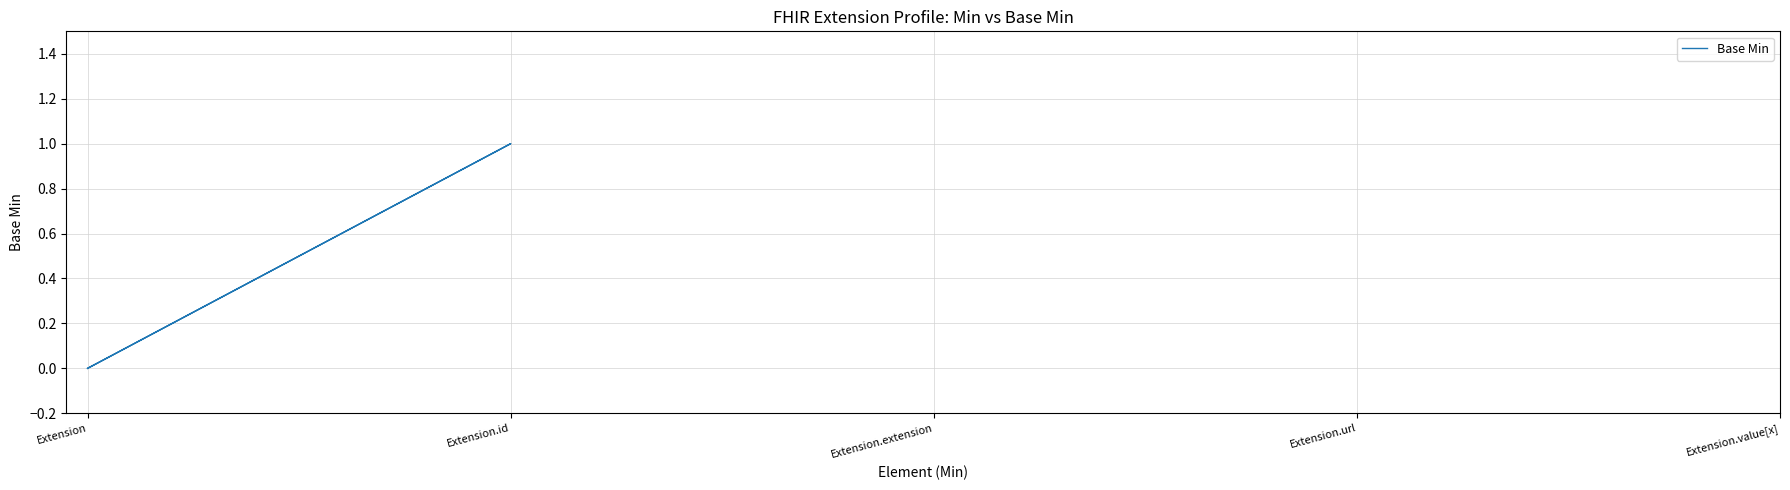

What is the label of the 4th point from the left?

Extension.id